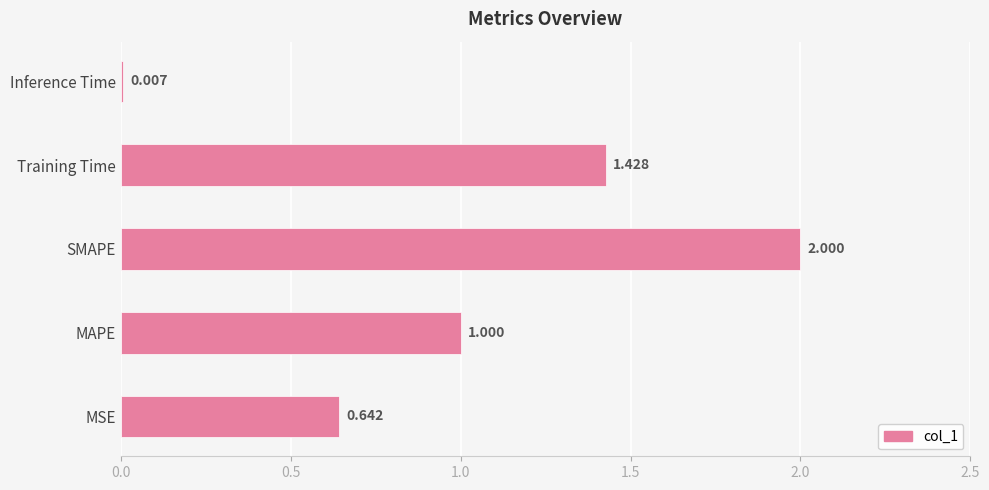

Between MSE and MAPE, which is larger?

MAPE